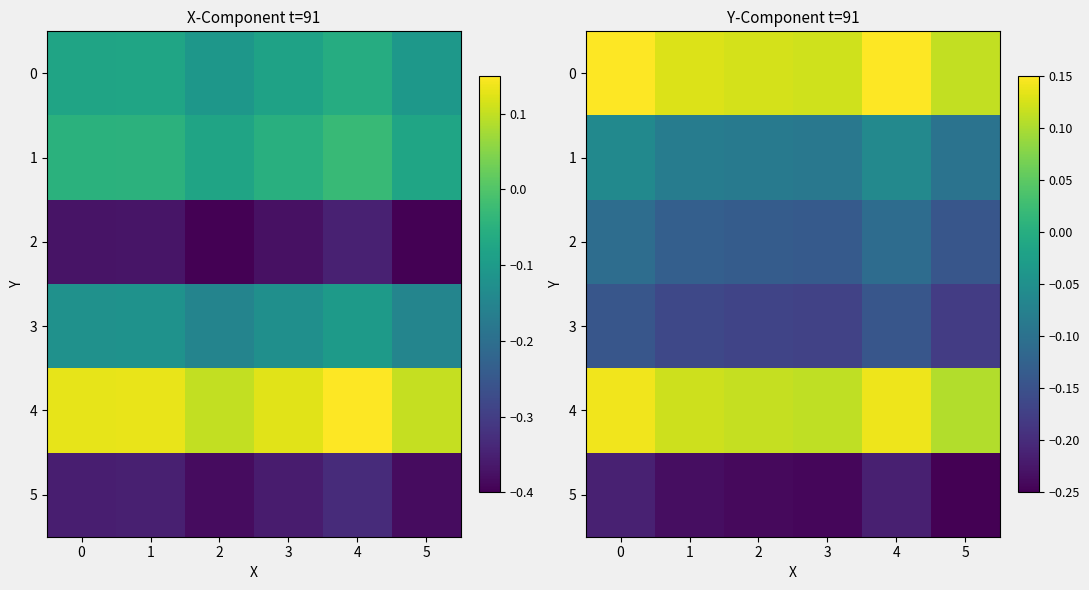

Which category has the lowest value in the 0 series?

5